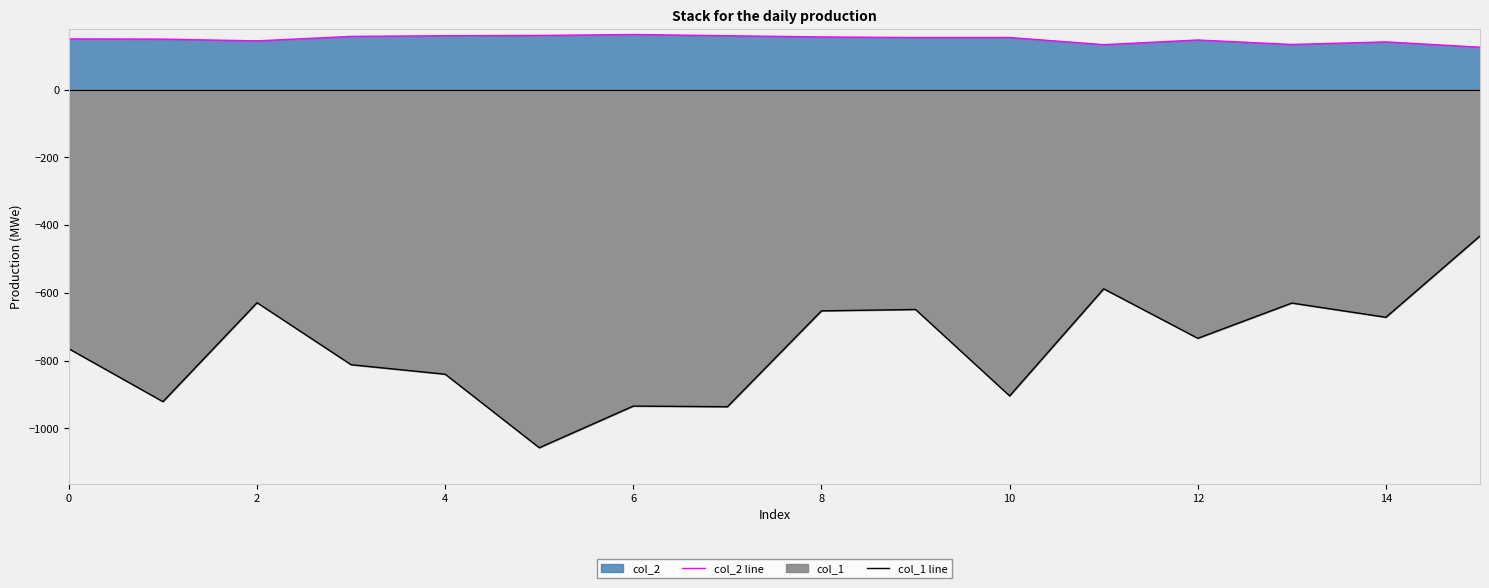

What is the value of the col_1 line point at the 7th from the left?

-934.0